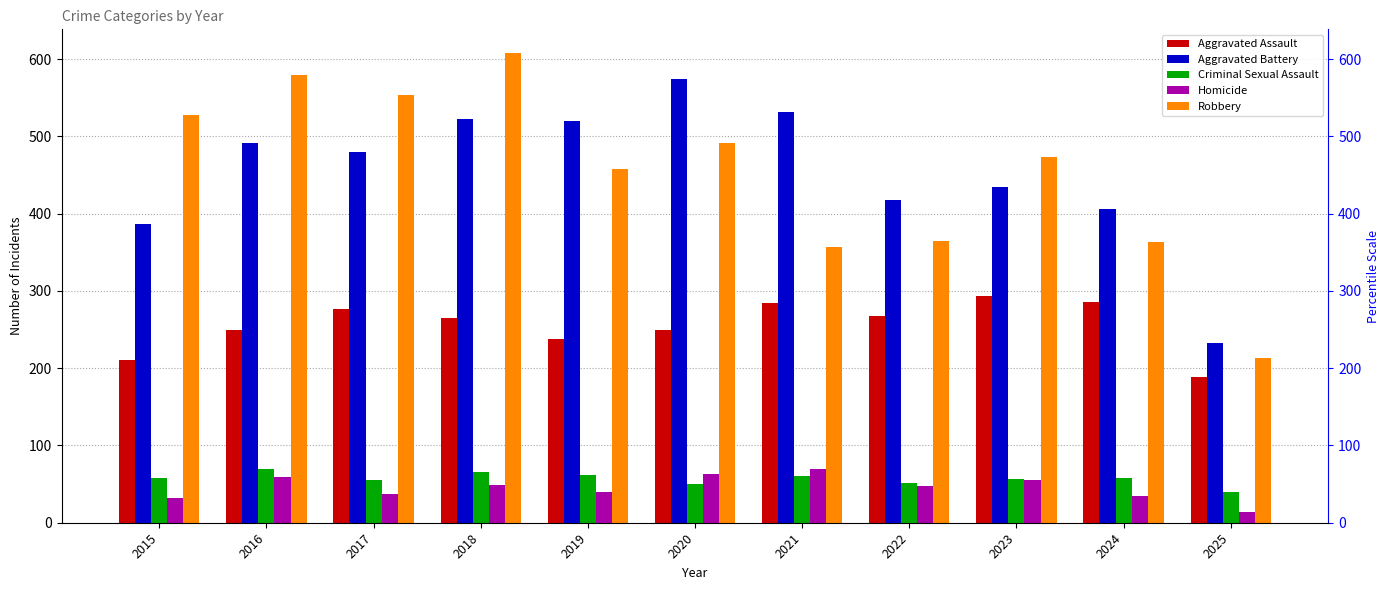

Which series has the widest spread of values?

Robbery